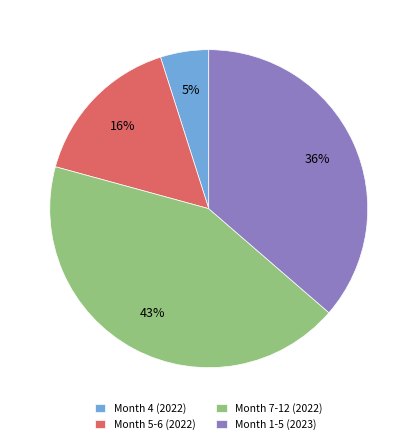

To the nearest percent, what is the difference between the Month 4 (2022) and Month 5-6 (2022) slice percentages?

11%